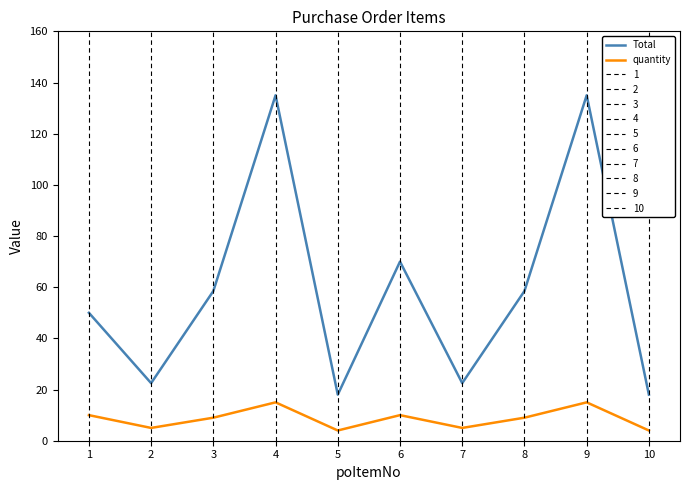

At which label is Total closest to 76?

6